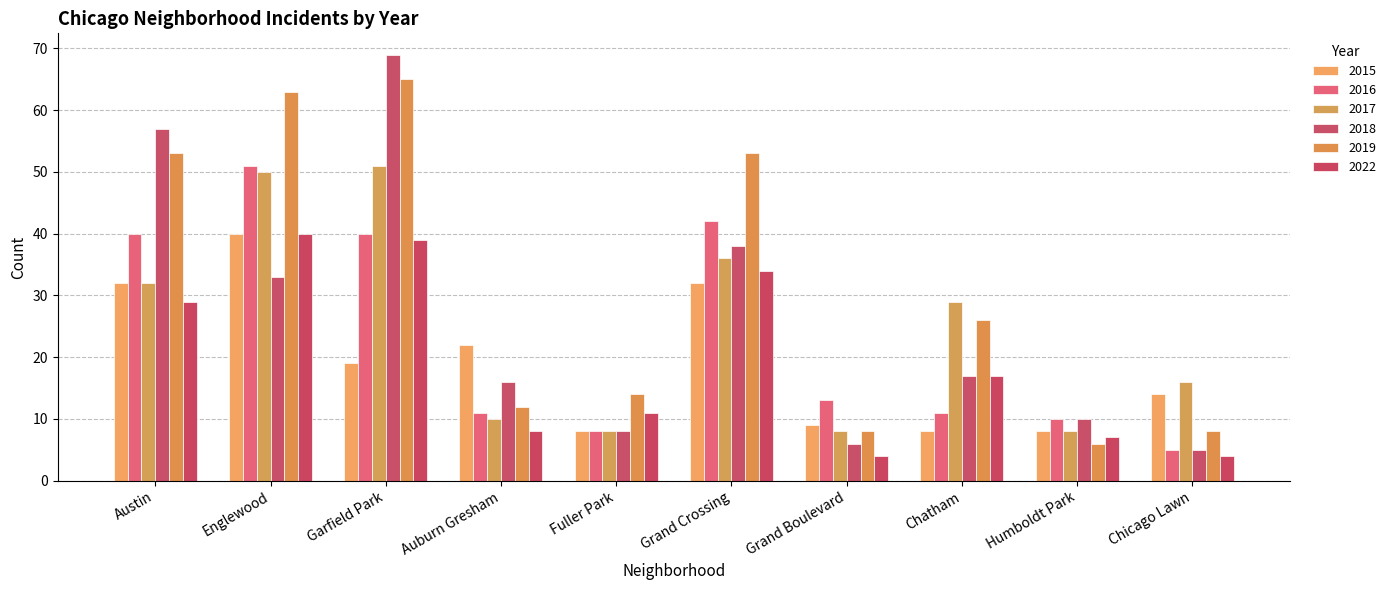

Count the number of categories in the chart.

10